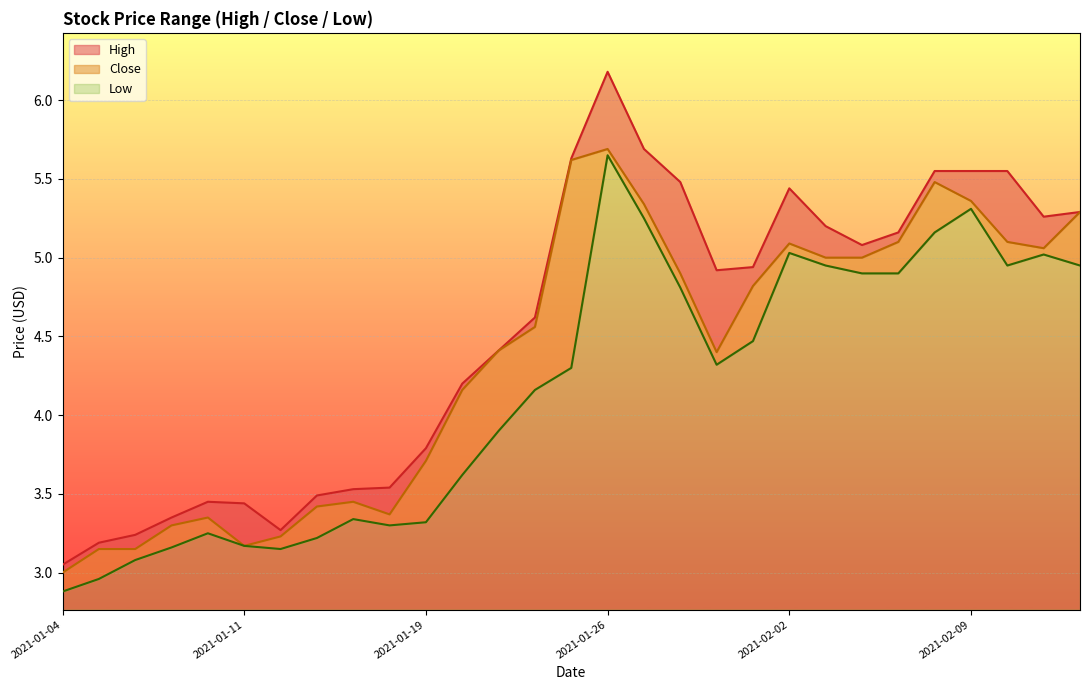

How many distinct data groups are displayed?

3